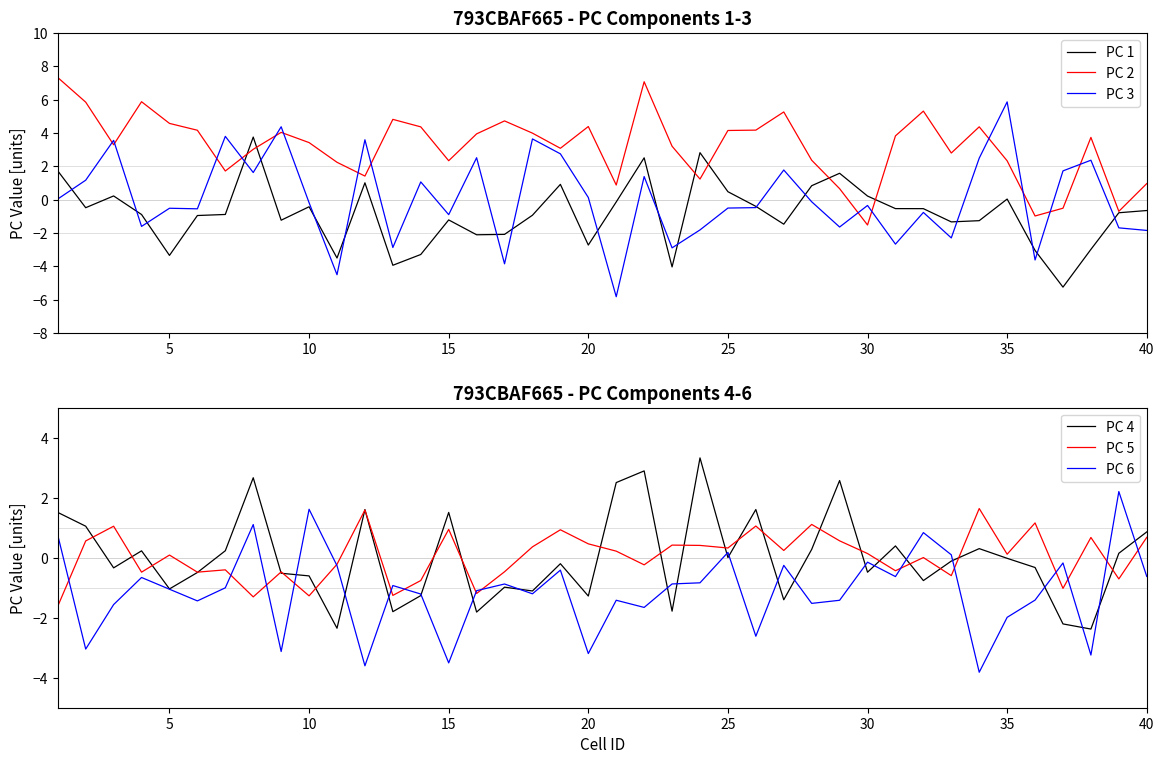

How many interior local peaks does the PC 2 series have?

10